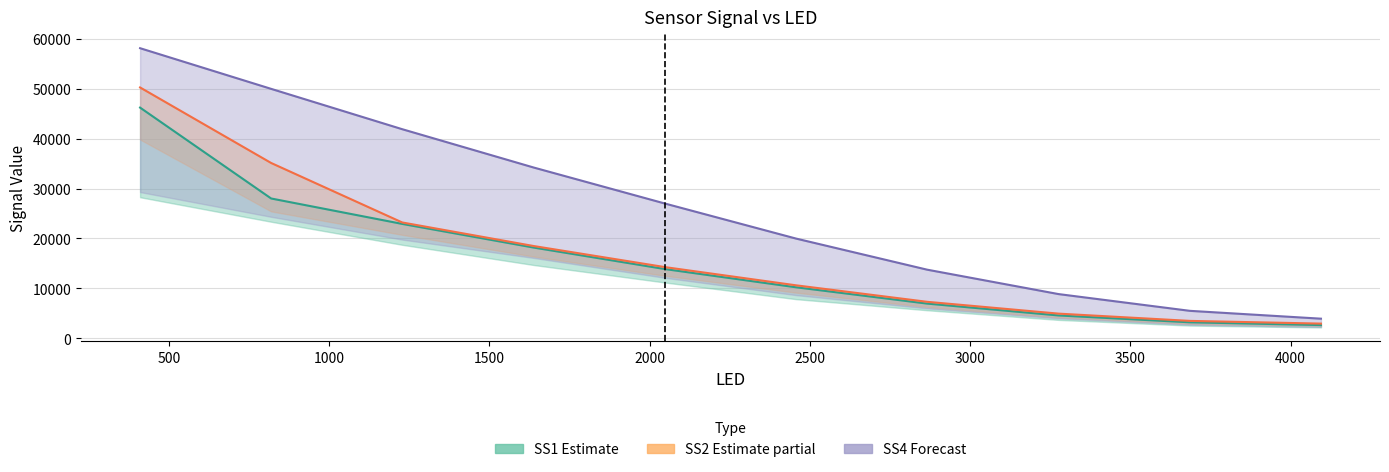

How many lines are shown in the chart?

3